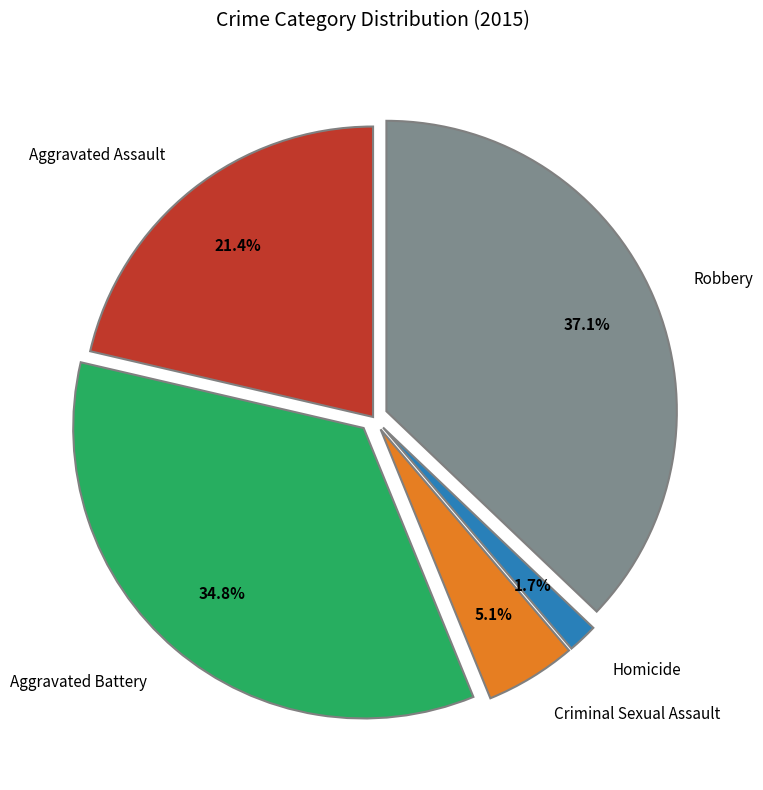

Do Aggravated Assault and Homicide together represent more than half of the pie?

No